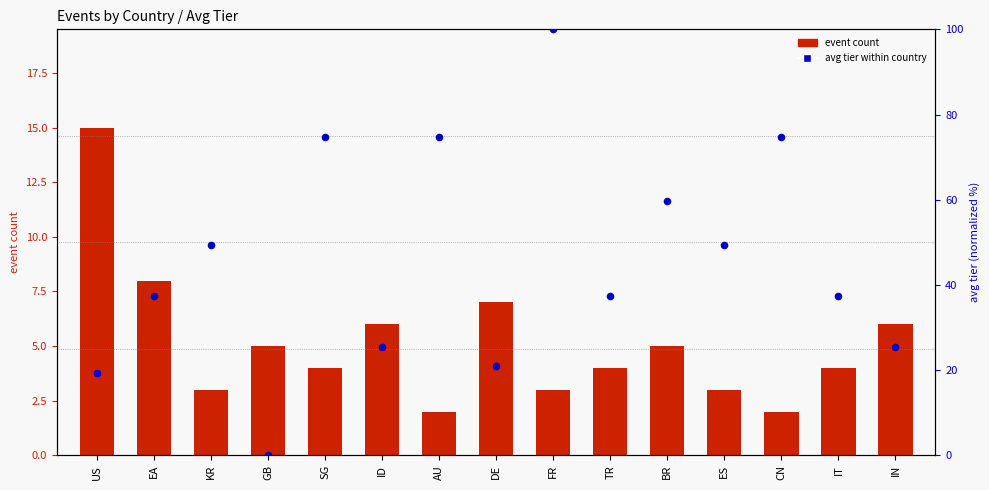

Which series contains the highest Y value?

avg tier within country